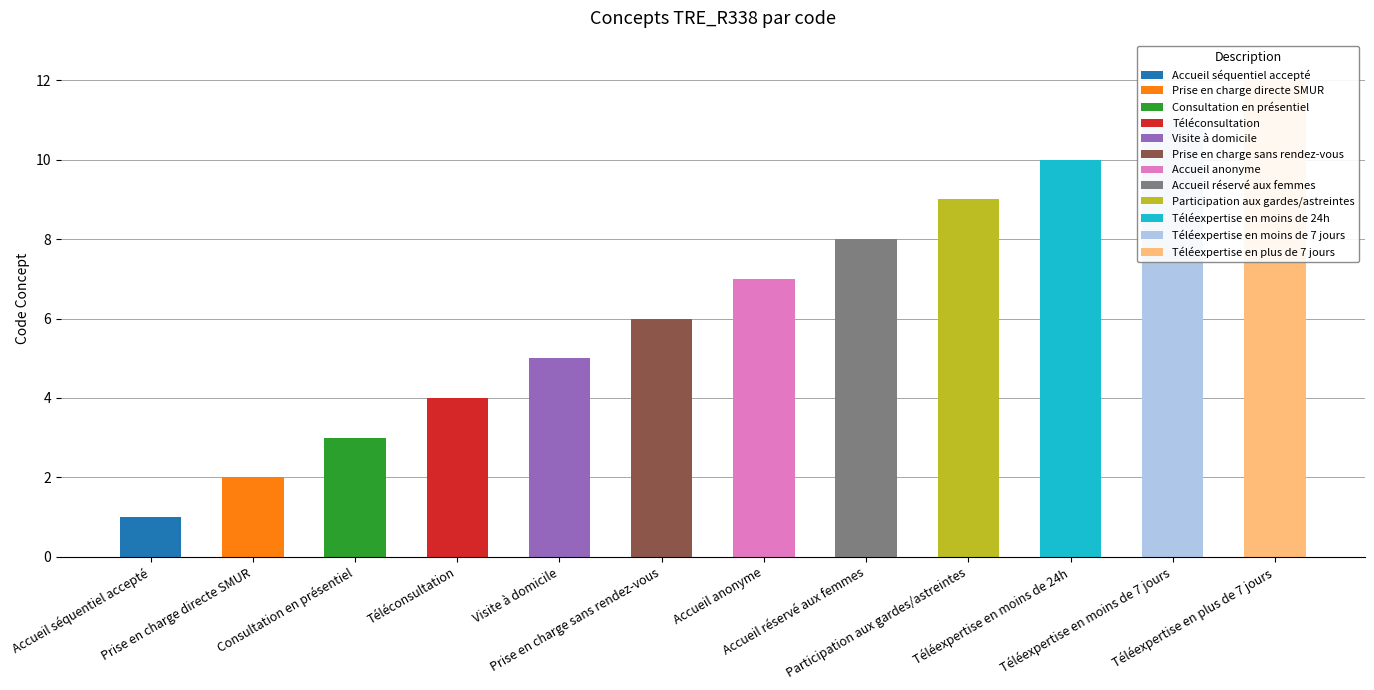

List the labels in order of value, largest first.

Téléexpertise en plus de 7 jours, Téléexpertise en moins de 7 jours, Téléexpertise en moins de 24h, Participation aux gardes/astreintes, Accueil réservé aux femmes, Accueil anonyme, Prise en charge sans rendez-vous, Visite à domicile, Téléconsultation, Consultation en présentiel, Prise en charge directe SMUR, Accueil séquentiel accepté